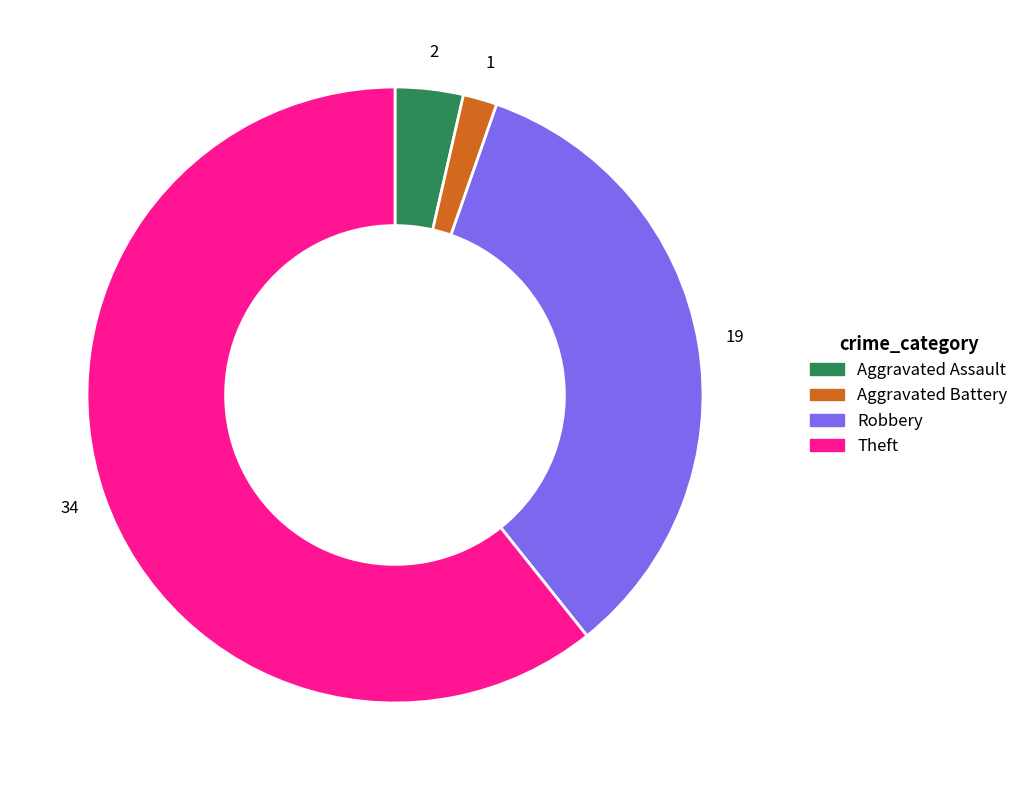

Do Theft and Aggravated Battery together represent more than half of the pie?

Yes